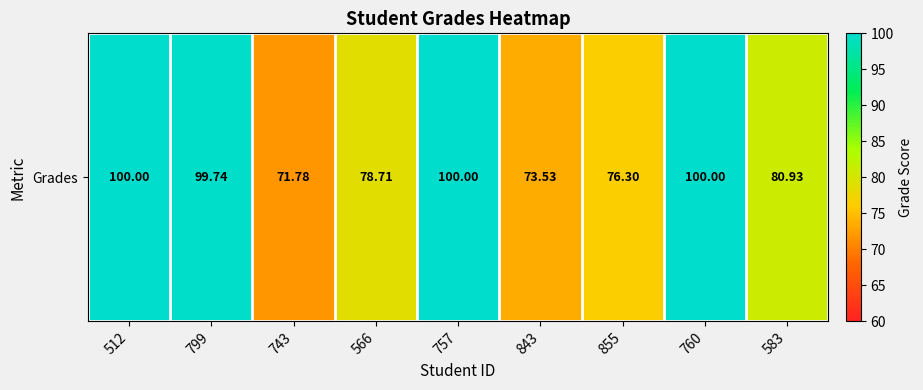

List the labels in order of value, smallest first.

743, 843, 855, 566, 583, 799, 512, 757, 760